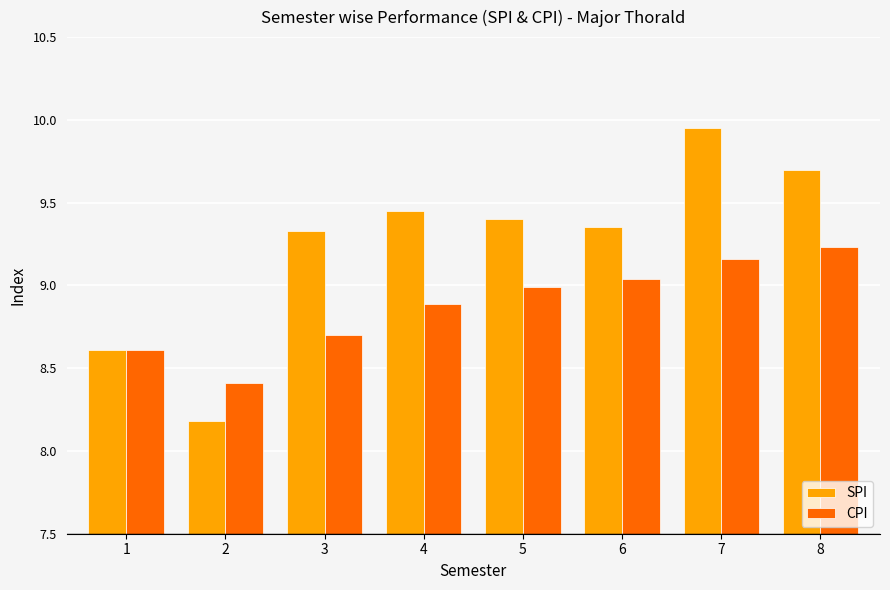

Is it true that CPI equals 16.0 at 7?

False